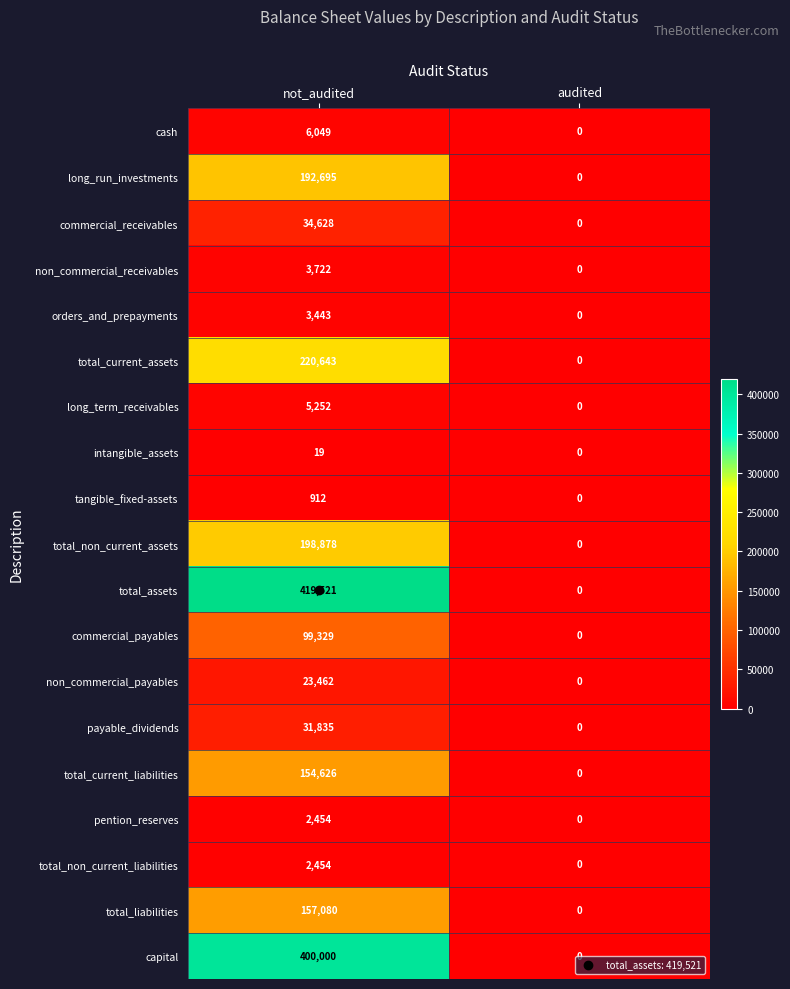

Rank the categories by commercial_receivables value from lowest to highest.

audited, not_audited